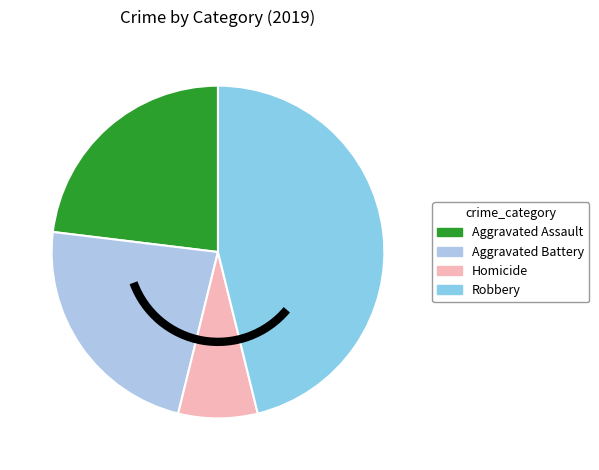

Does Aggravated Assault represent more than half of the total?

No